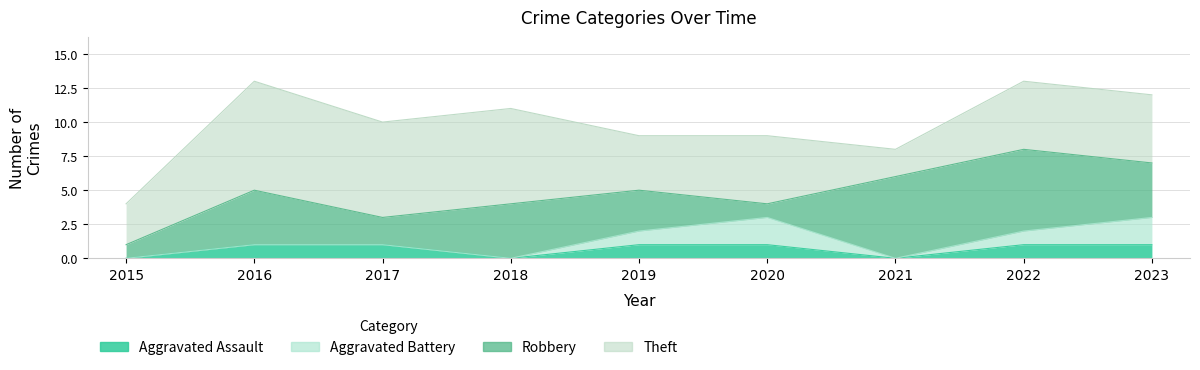

What is the approximate value of Aggravated Assault at 2017?

1